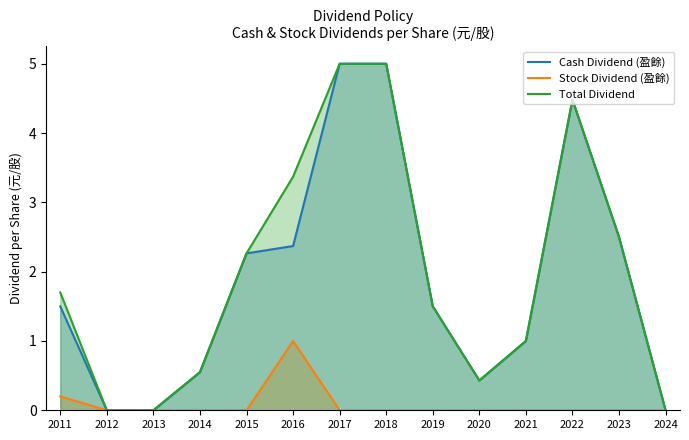

Which series has the widest spread of values?

Cash Dividend (盈餘)